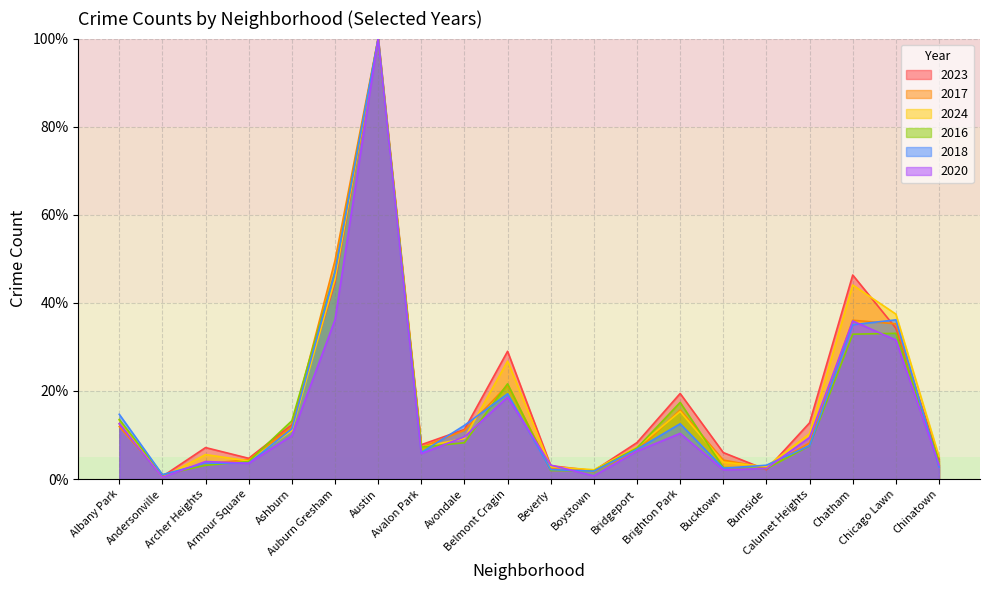

At which category does the chart reach its minimum across all series?

Andersonville